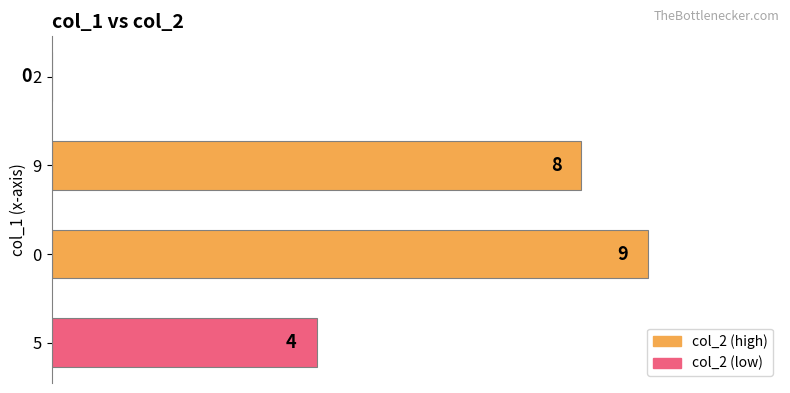

At which category does the chart reach its peak across all series?

0